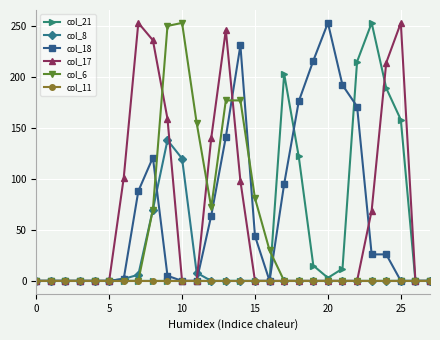

At how many categories does at least one series exceed 135?

17